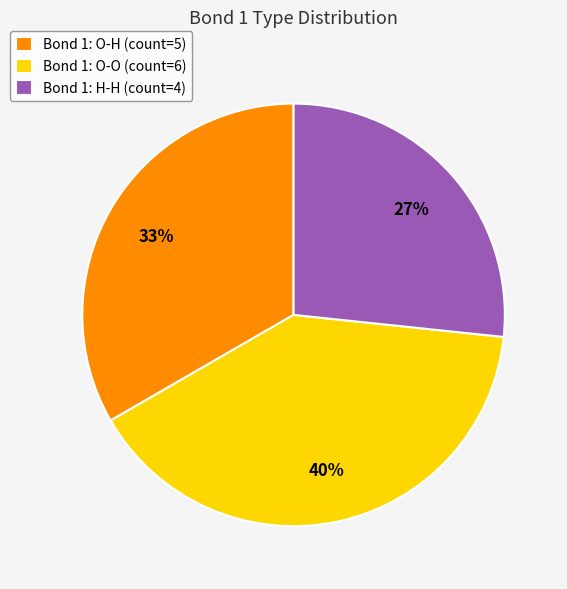

Is there any slice that represents more than half of the pie?

No